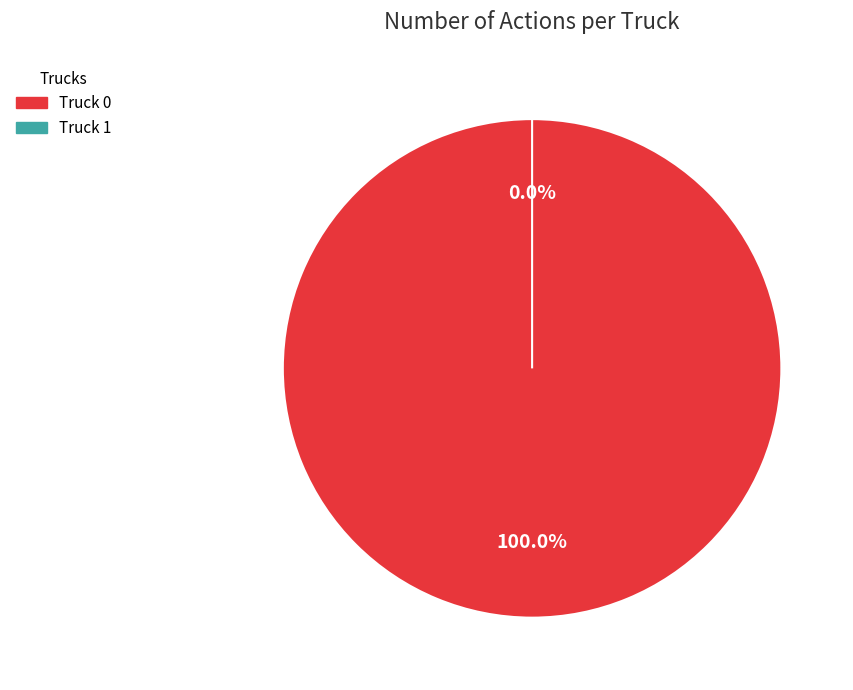

Combined, do Truck 0 and Truck 1 account for over 50%?

Yes